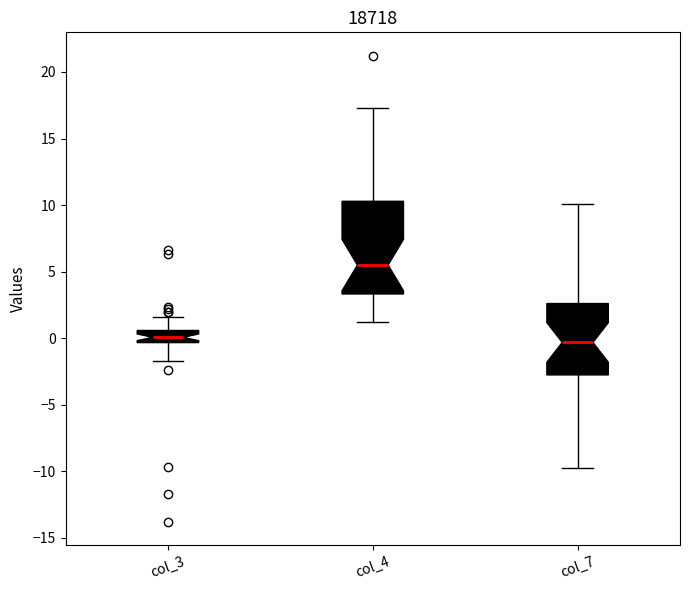

Which box is the tallest, from its lower edge to its upper edge?

col_4